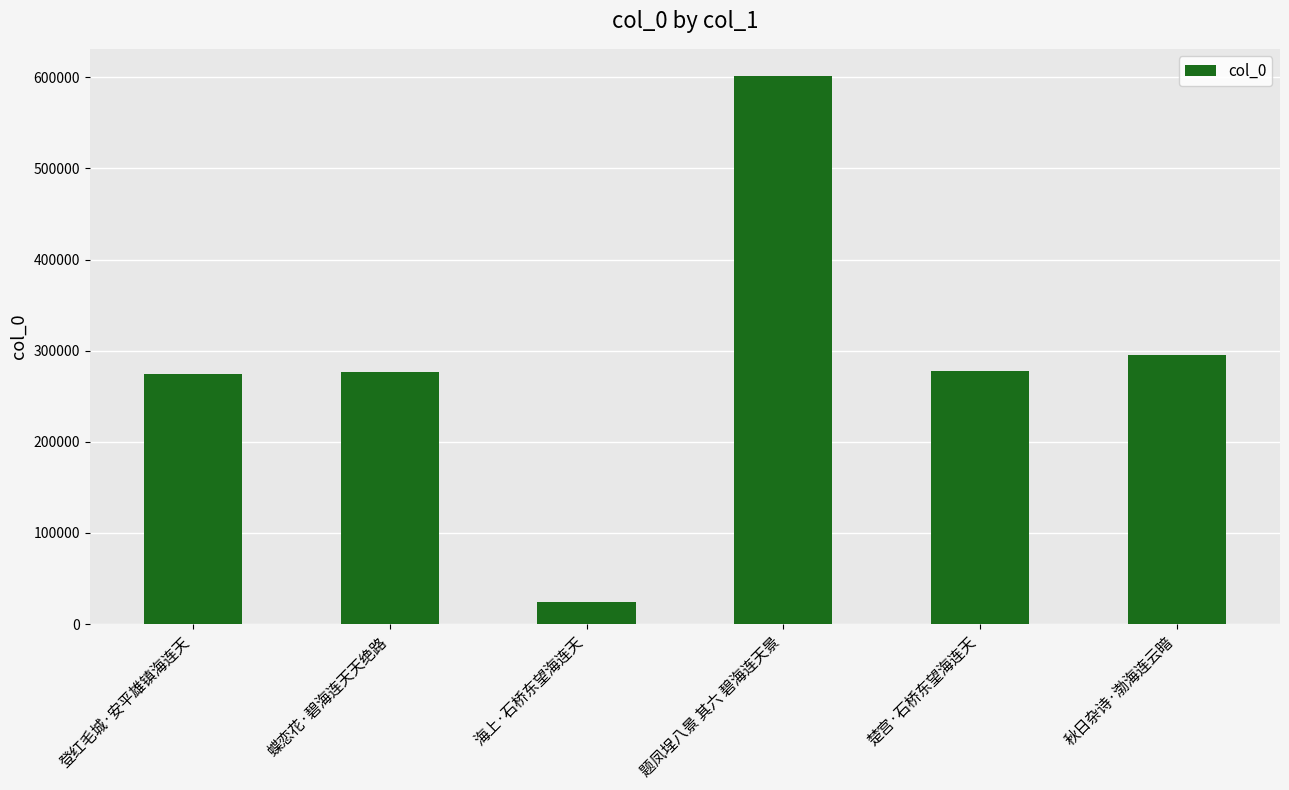

Approximately how many times larger is the value at 登红毛城·安平雄镇海连天 compared to 秋日杂诗·渤海连云暗?

0.9